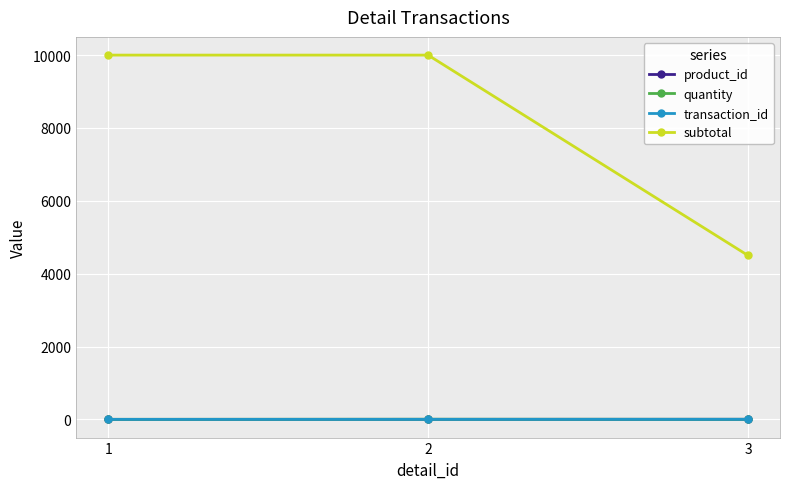

Which series changed the most between 1 and 3?

subtotal